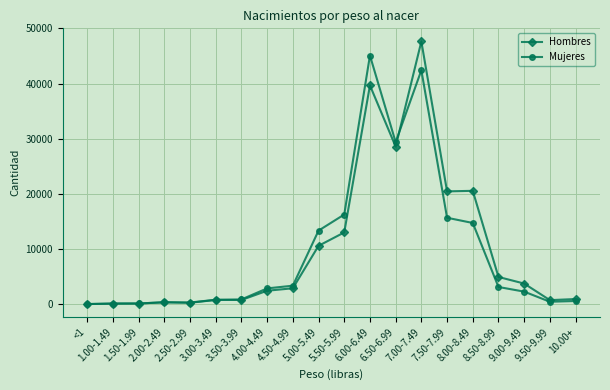

Rank the series by their maximum value, from highest to lowest.

Hombres, Mujeres